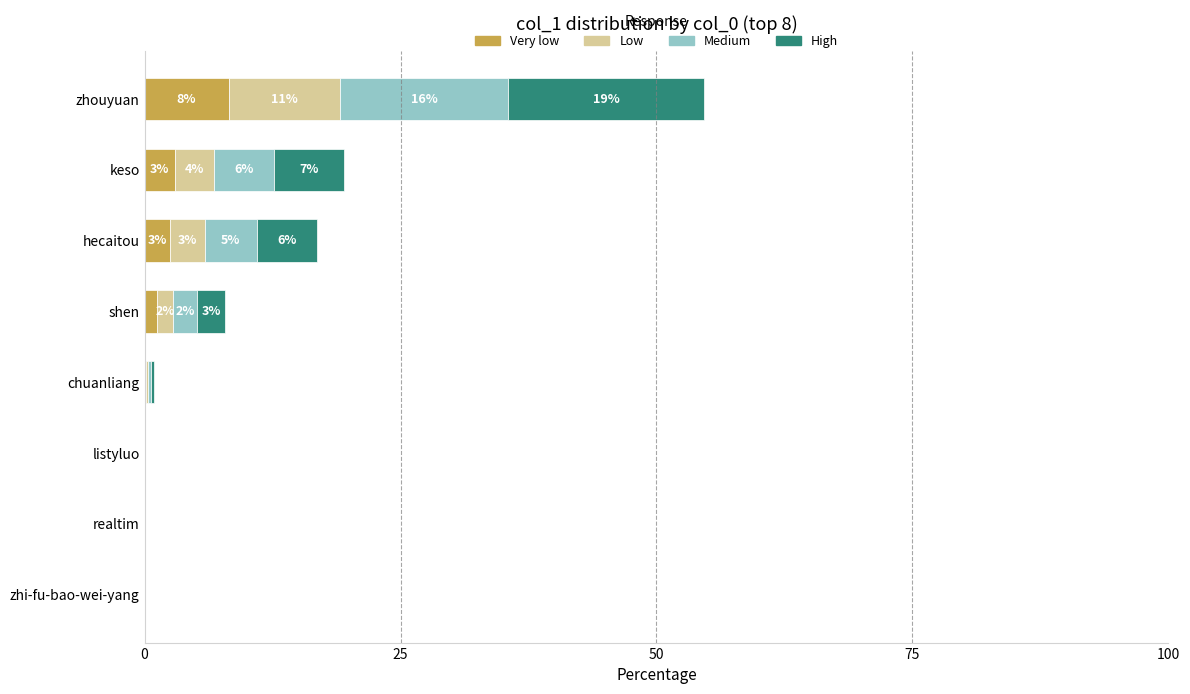

What is the sum of all Very low values?

15.0